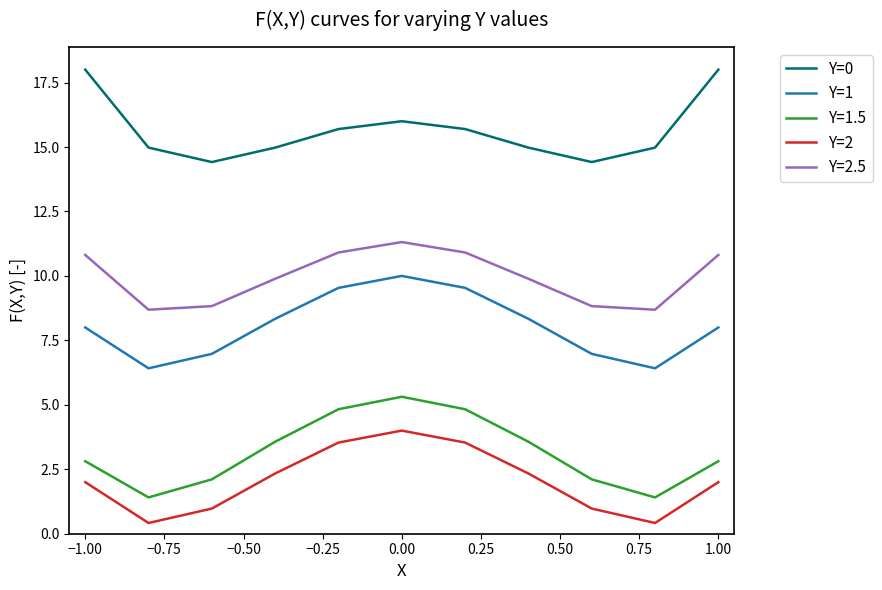

True or false: Y=2.5 and Y=2 intersect in this chart.

False